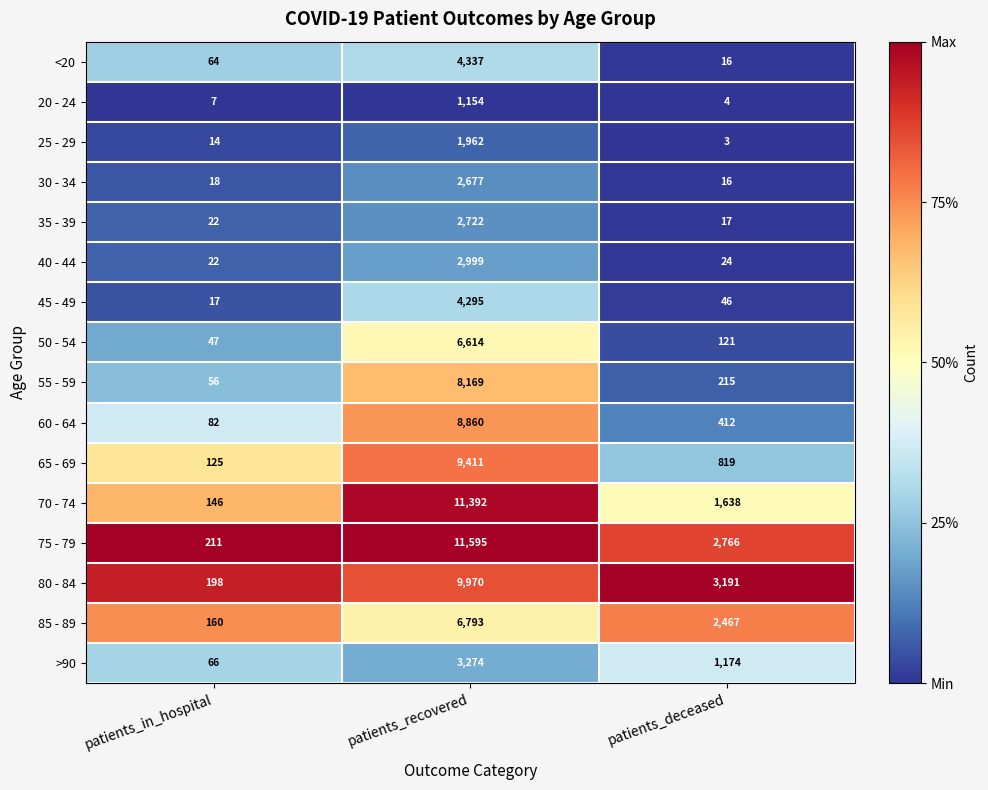

At which category does the chart reach its peak across all series?

patients_recovered